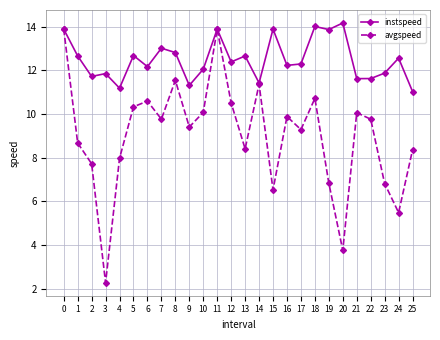

Which series has the widest spread of values?

avgspeed